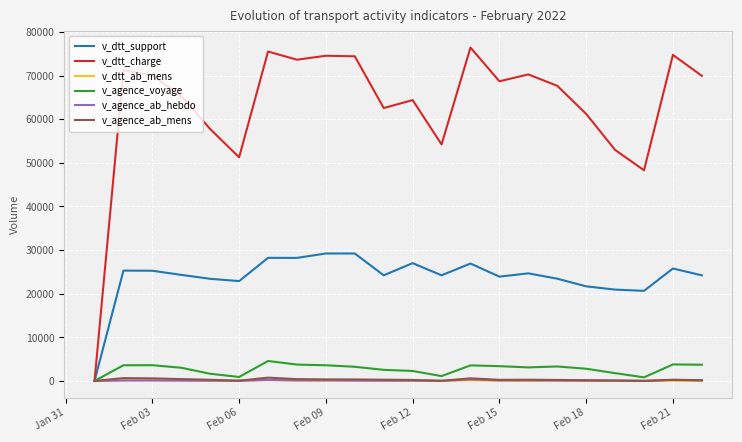

Which series has the widest spread of values?

v_dtt_charge